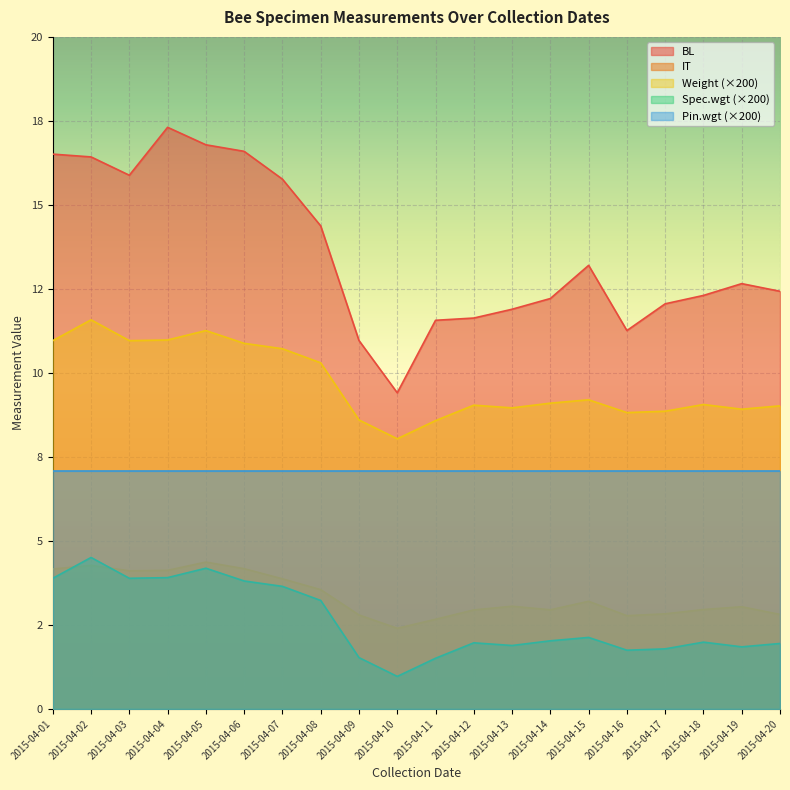

True or false: Spec.wgt has more than 2 points higher than both neighbors.

True